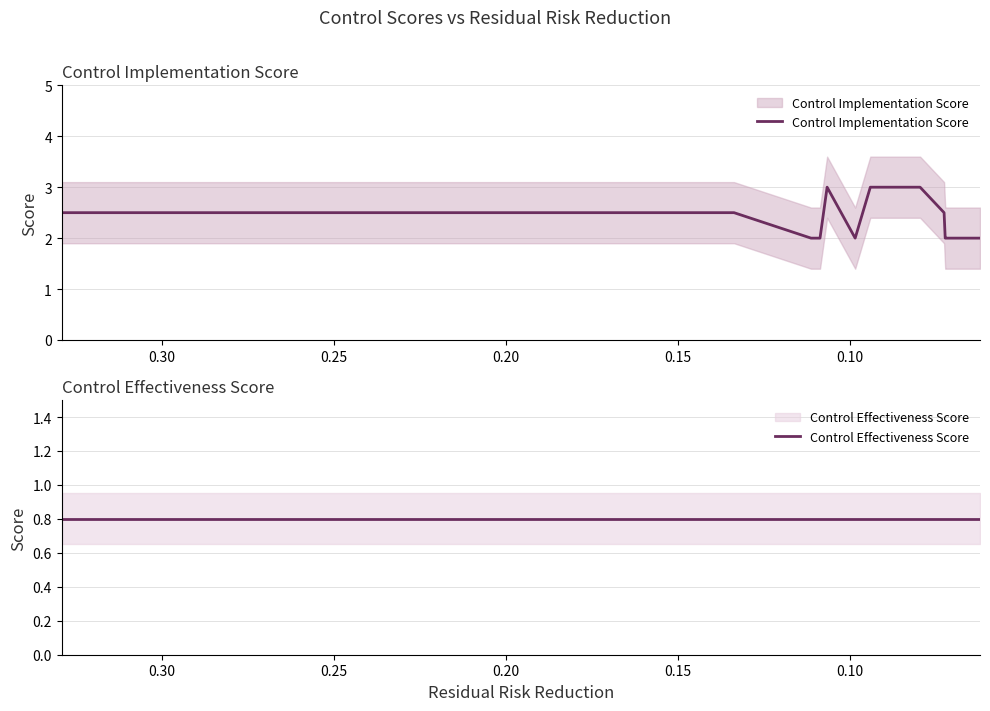

Is the value of Control Effectiveness Score at 8 greater than the value of Control Implementation Score at 16?

No